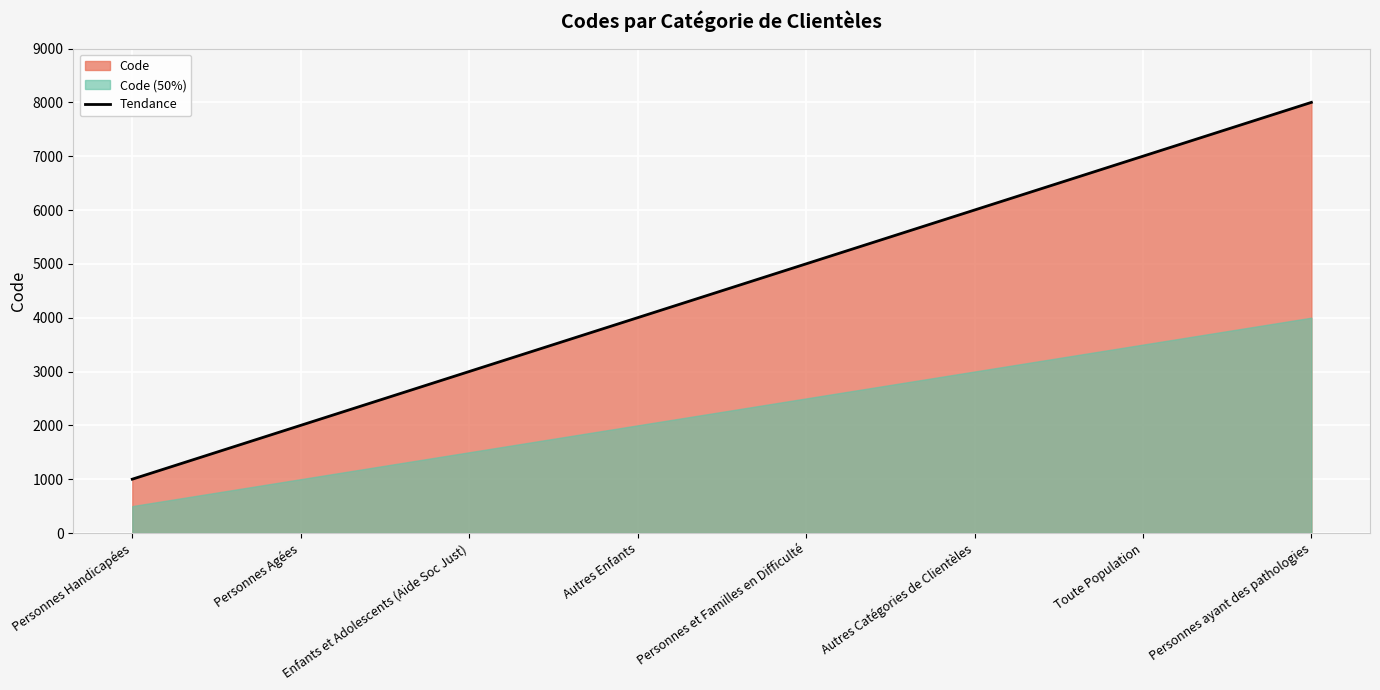

At which label is the value closest to 4500?

Autres Enfants